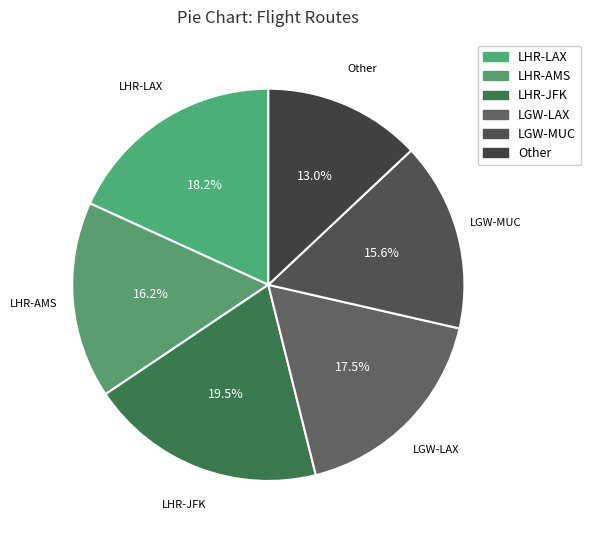

Does LHR-AMS represent more than half of the total?

No